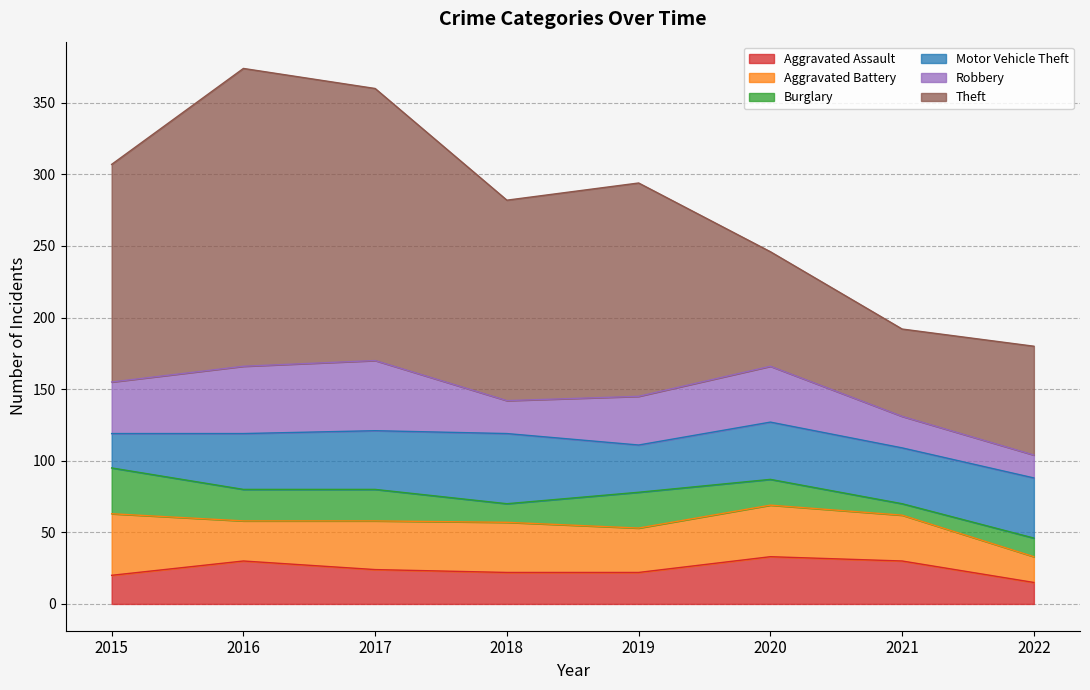

What is the difference between the second highest and second lowest values in the Motor Vehicle Theft series?

9